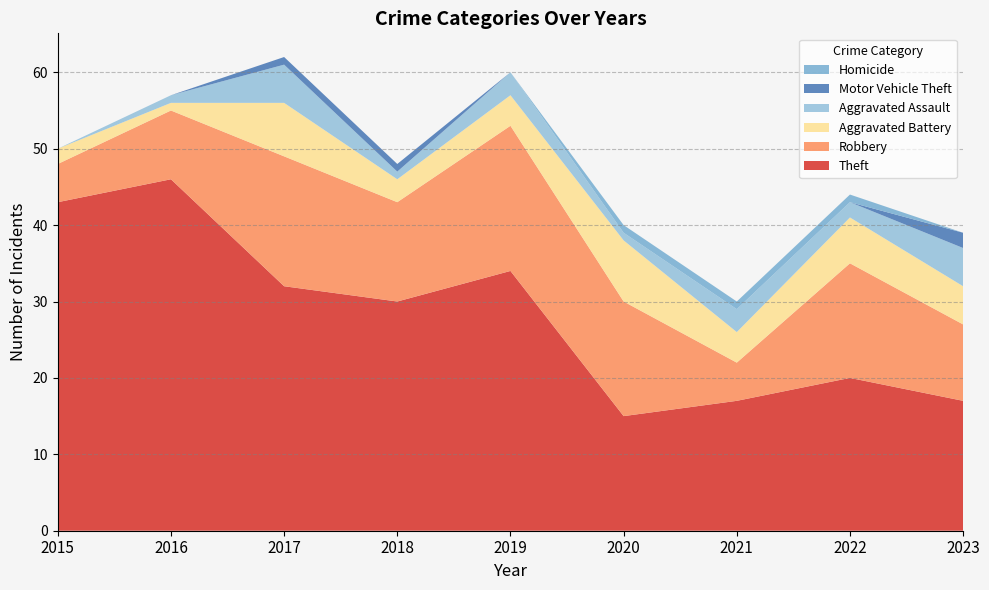

Reading left to right, list all the values displayed in this chart.

Theft: 43	46	32	30	34	15	17	20	17
Robbery: 5	9	17	13	19	15	5	15	10
Aggravated Battery: 2	1	7	3	4	8	4	6	5
Aggravated Assault: 0	1	5	1	3	1	3	2	5
Motor Vehicle Theft: 0	0	1	1	0	0	0	0	2
Homicide: 0	0	0	0	0	1	1	1	0